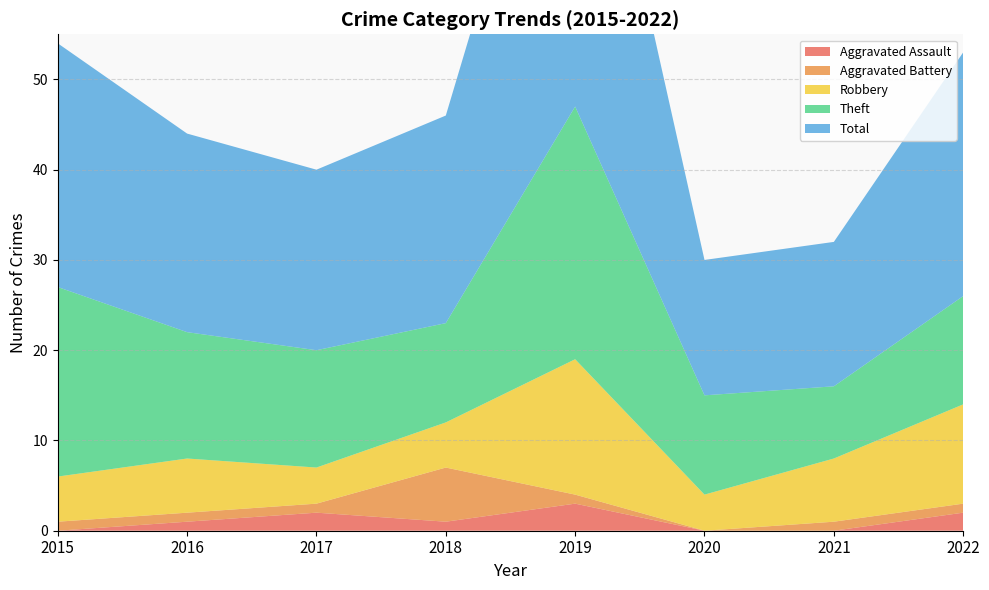

Reading right to left, extract all data points from this chart.

Aggravated Assault: 2022=2	2021=0	2020=0	2019=3	2018=1	2017=2	2016=1	2015=0
Aggravated Battery: 2022=1	2021=1	2020=0	2019=1	2018=6	2017=1	2016=1	2015=1
Robbery: 2022=11	2021=7	2020=4	2019=15	2018=5	2017=4	2016=6	2015=5
Theft: 2022=12	2021=8	2020=11	2019=28	2018=11	2017=13	2016=14	2015=21
Total: 2022=27	2021=16	2020=15	2019=47	2018=23	2017=20	2016=22	2015=27